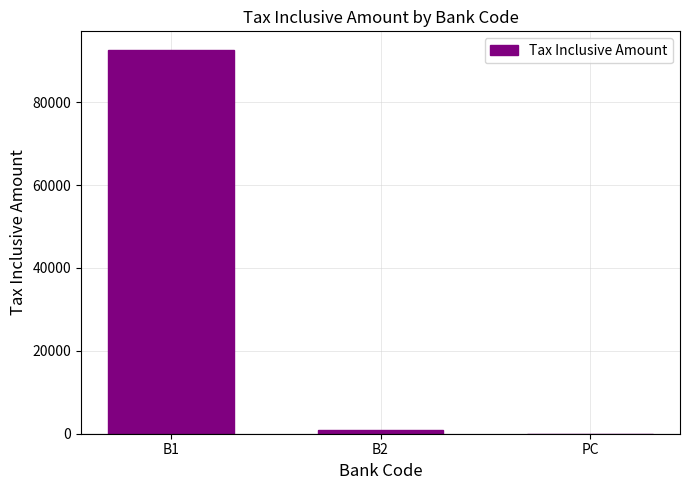

What is the sum of all values?

93493